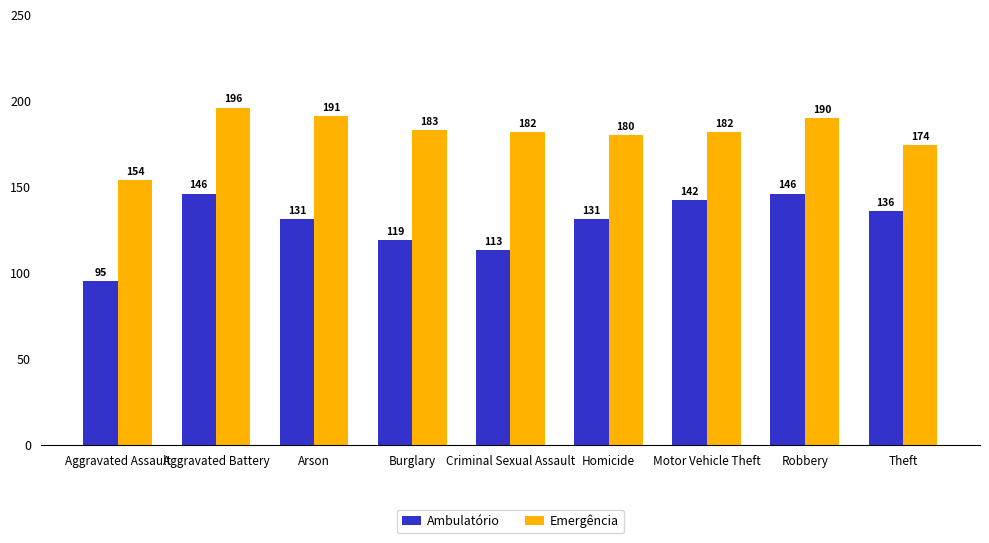

Between Burglary and Theft, which series saw the biggest shift?

Ambulatório